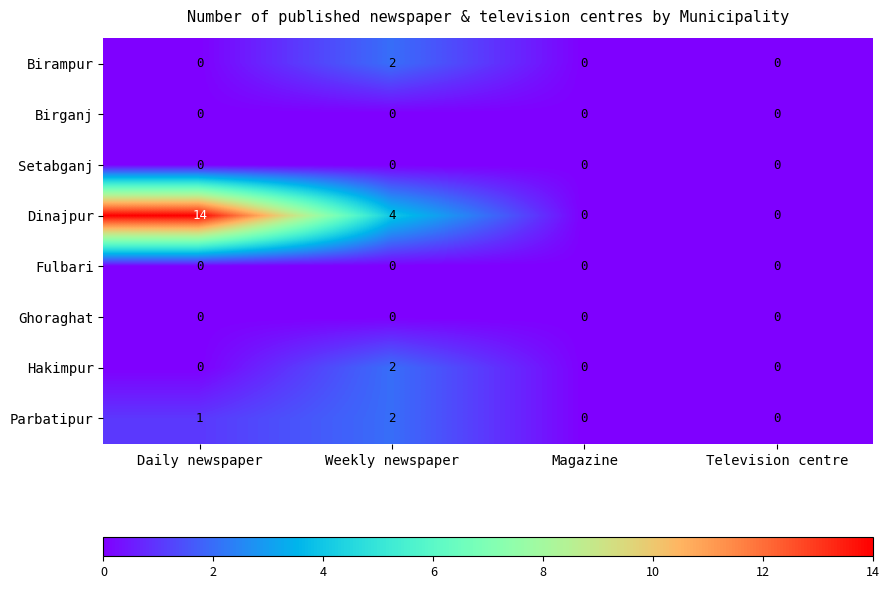

Which series has the largest total across all categories?

Dinajpur